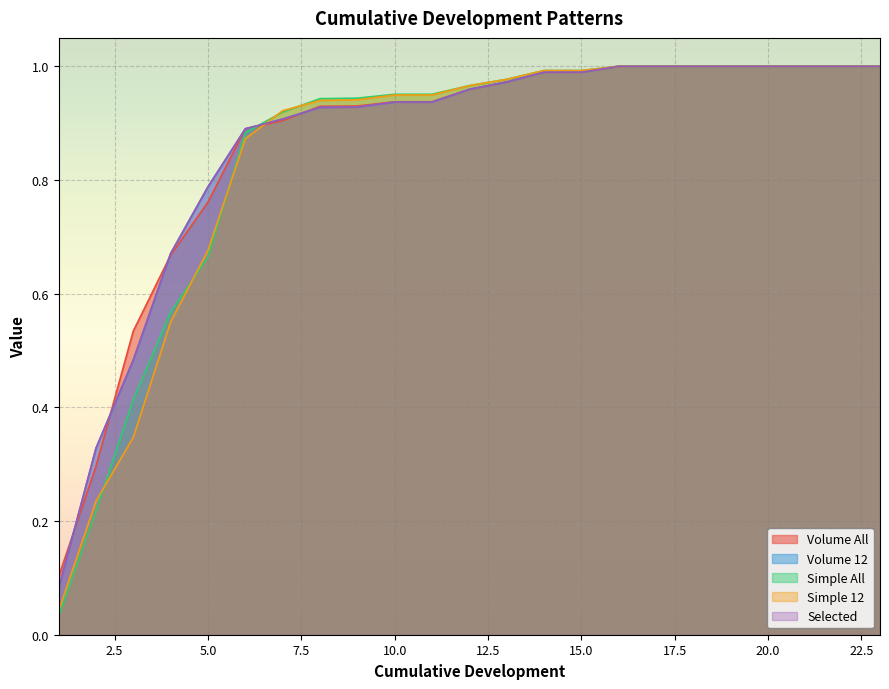

What is the greatest value displayed?

1.0